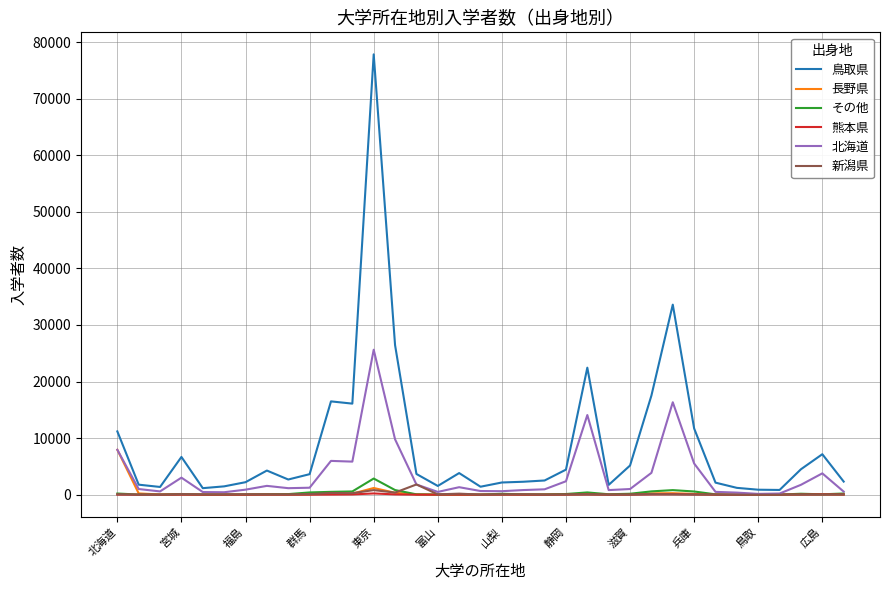

What is the maximum value for 北海道?

25622